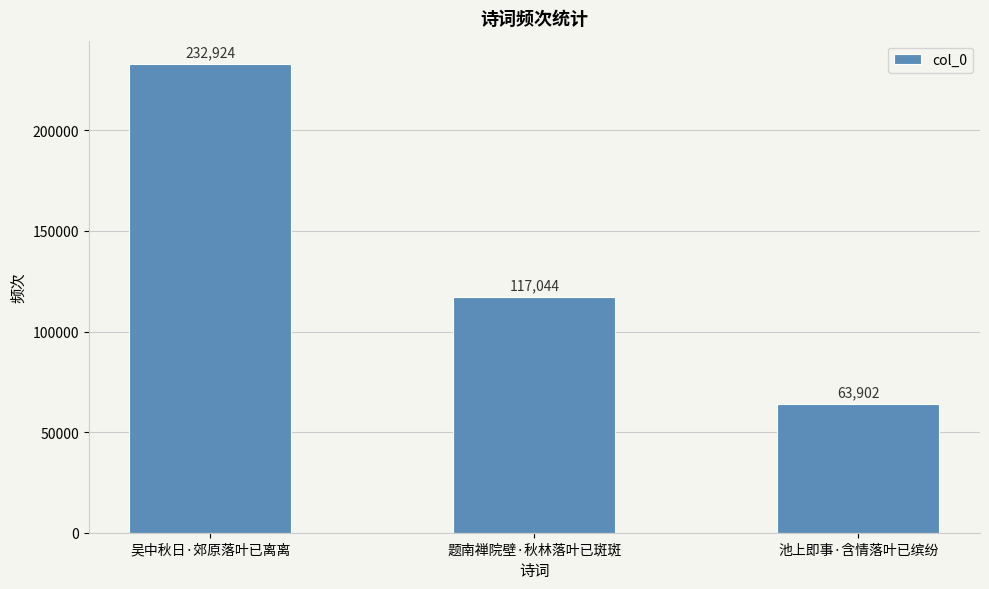

What is the value of the 2nd bar from the left?

117044